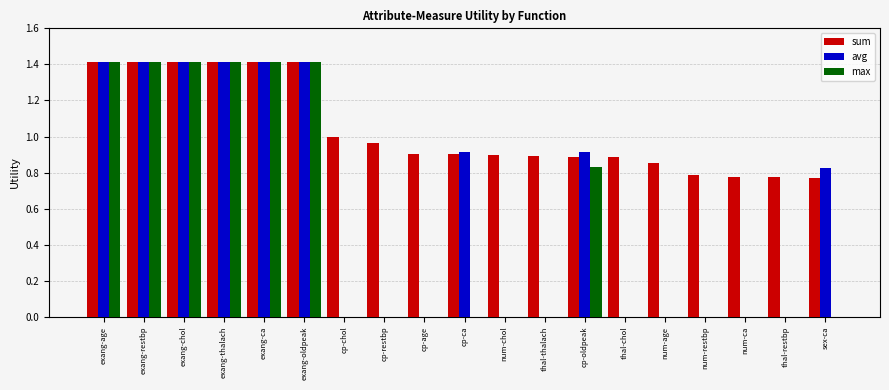

True or false: avg has a value of 1.4 at exang-age.

True